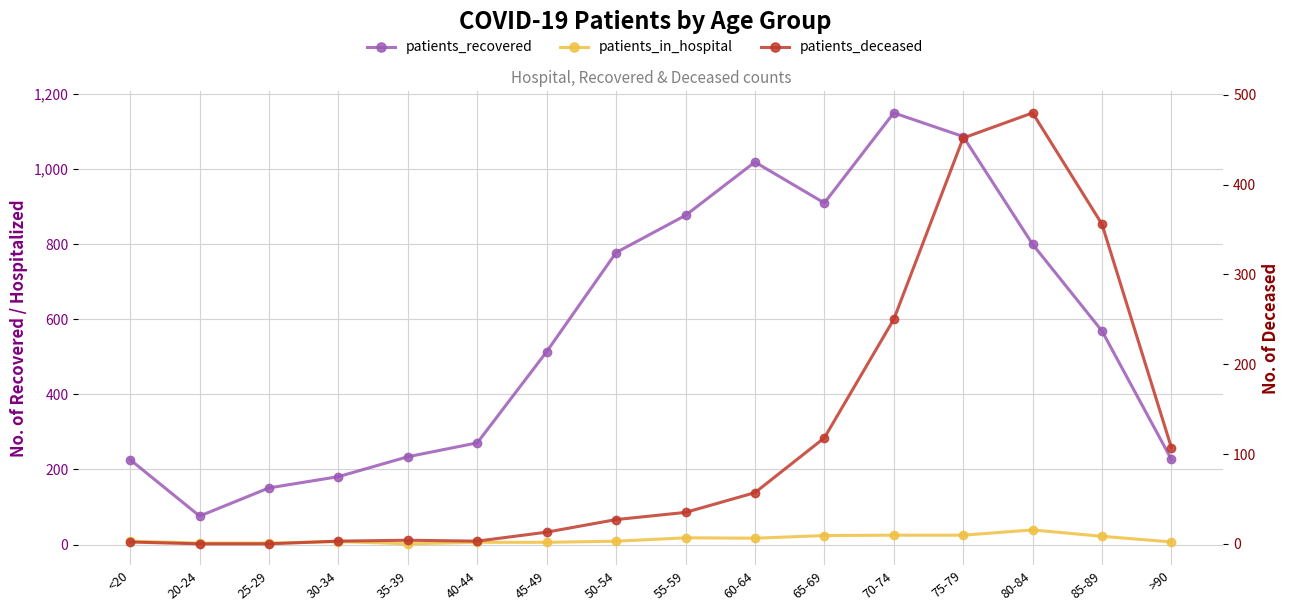

Does the chart have visible grid lines?

Yes